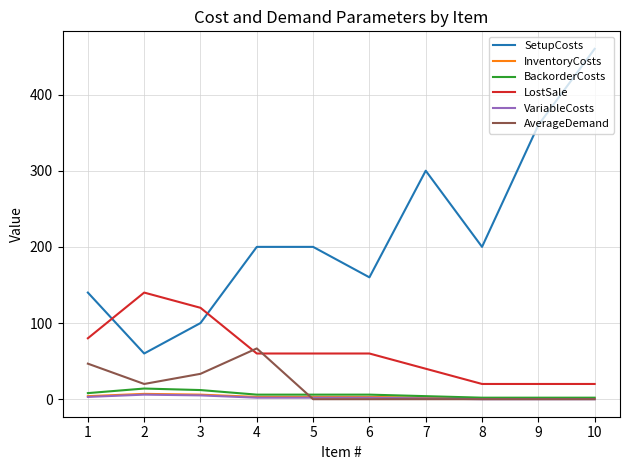

Which series changed the most between 9 and 10?

SetupCosts